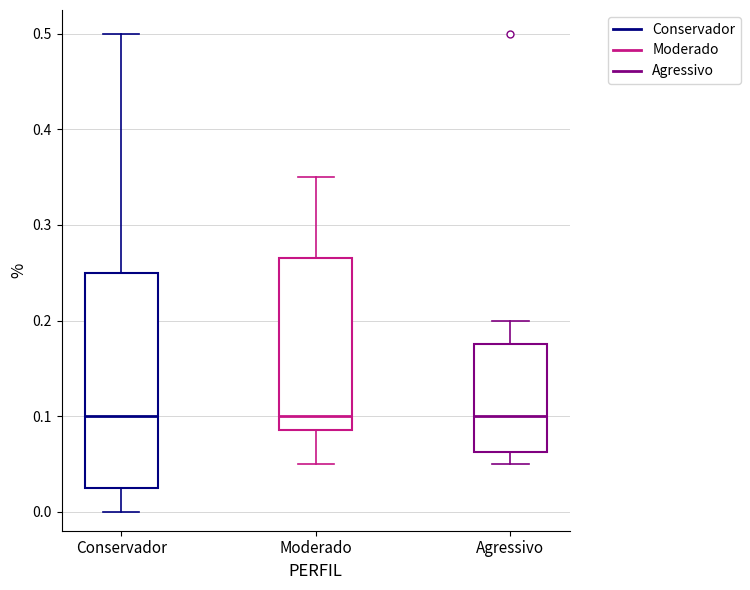

Reading left to right, transcribe this box plot: for each box, give where its median line is, the range the box spans, and where its two whiskers end, as read against the y-axis. The values are not printed on the chart, so give them approximately, as read against the axis.

Conservador: median 0.10, box 0.03 to 0.25, whiskers 0.00 to 0.50
Moderado: median 0.10, box 0.09 to 0.27, whiskers 0.05 to 0.35
Agressivo: median 0.10, box 0.06 to 0.18, whiskers 0.05 to 0.20